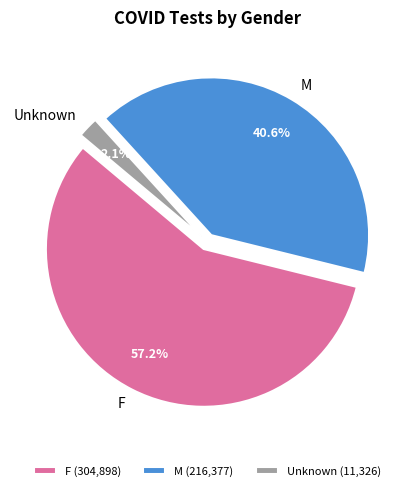

Is there any slice that represents more than half of the pie?

Yes